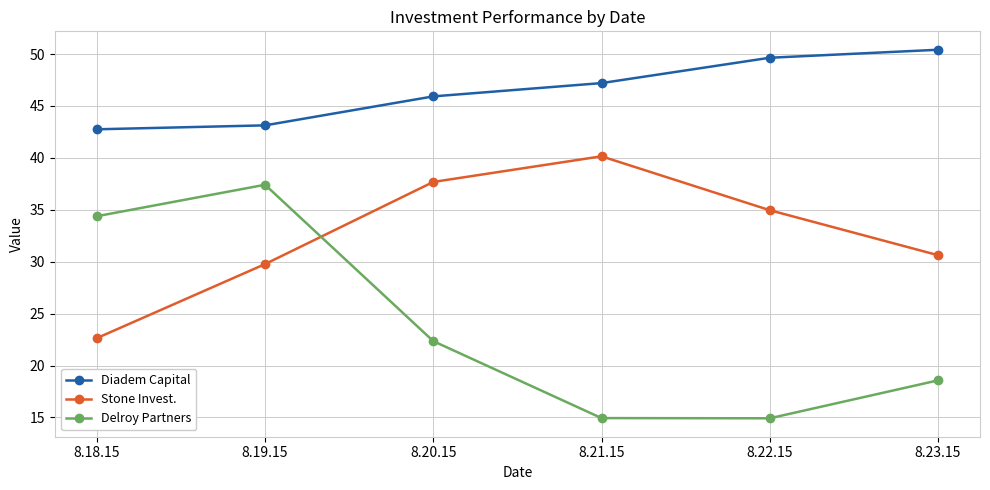

True or false: Delroy Partners has more than 2 interior local peaks.

False